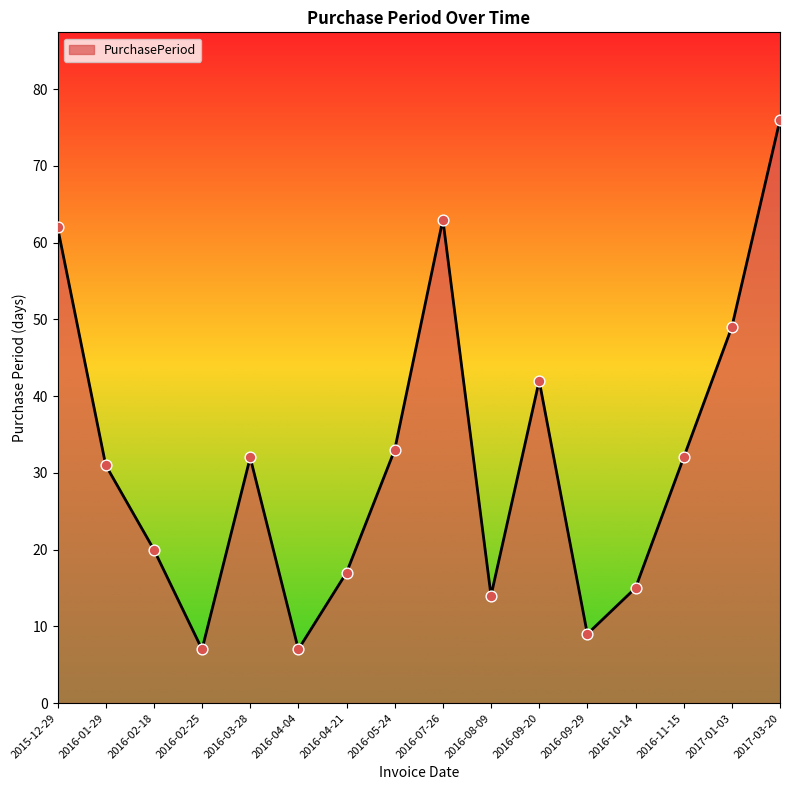

What is the ratio of the value at 2016-02-25 to the value at 2016-09-20?

0.2